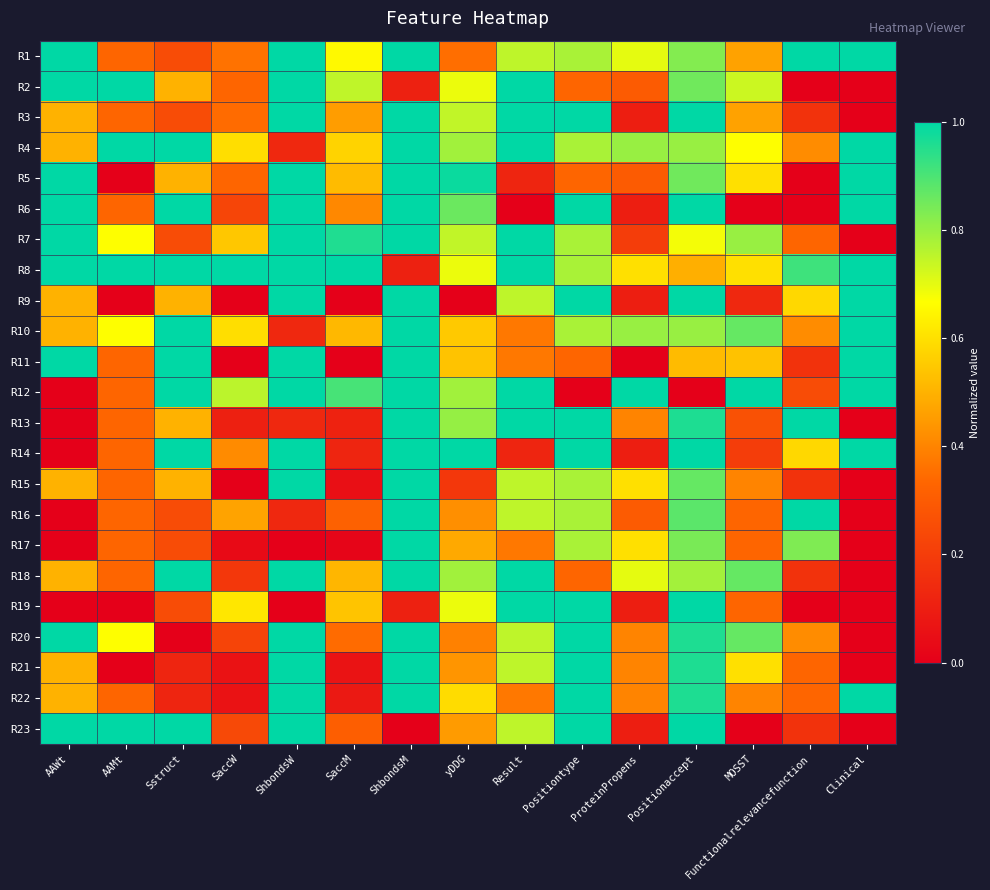

Between SaccM and Positiontype, which is larger?

Positiontype